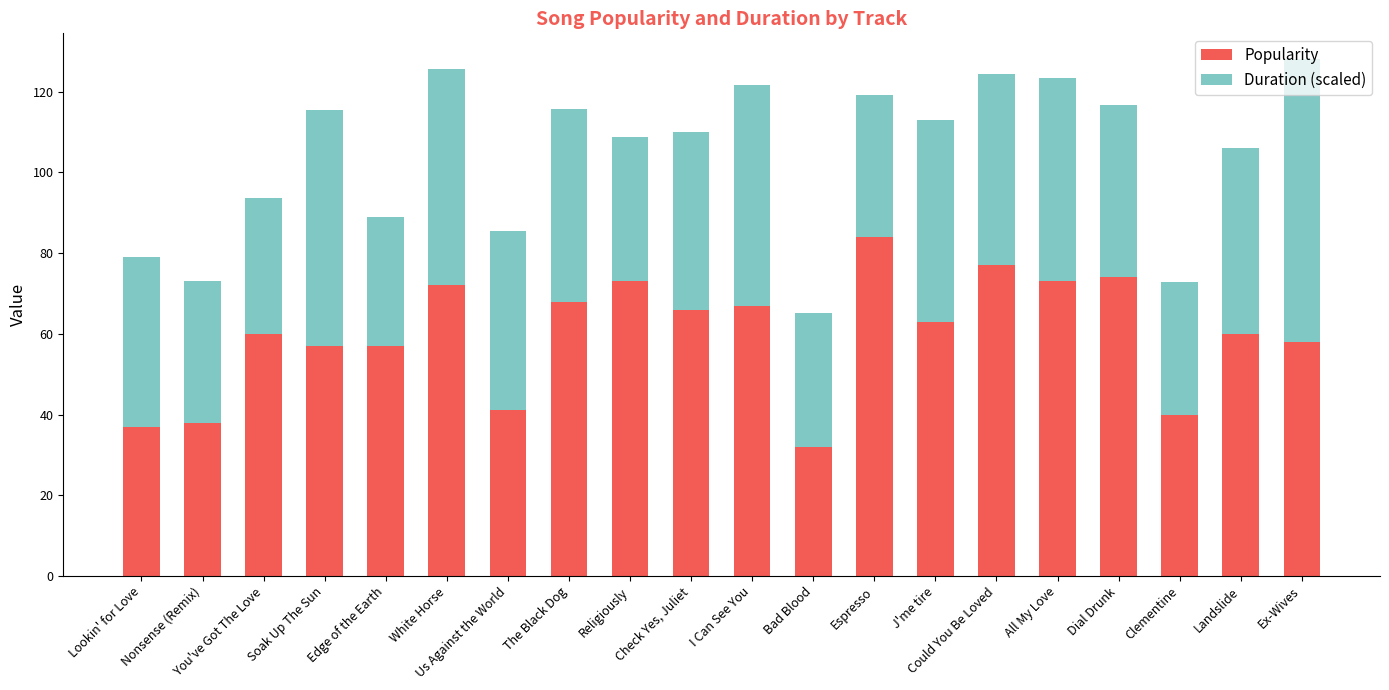

What is the value of the Popularity bar at the 8th from the left?

68.0